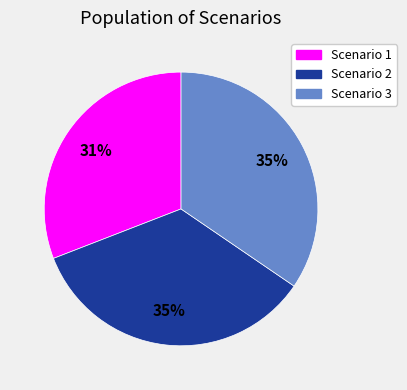

Is the sum of Scenario 3 and Scenario 1 greater than half?

Yes